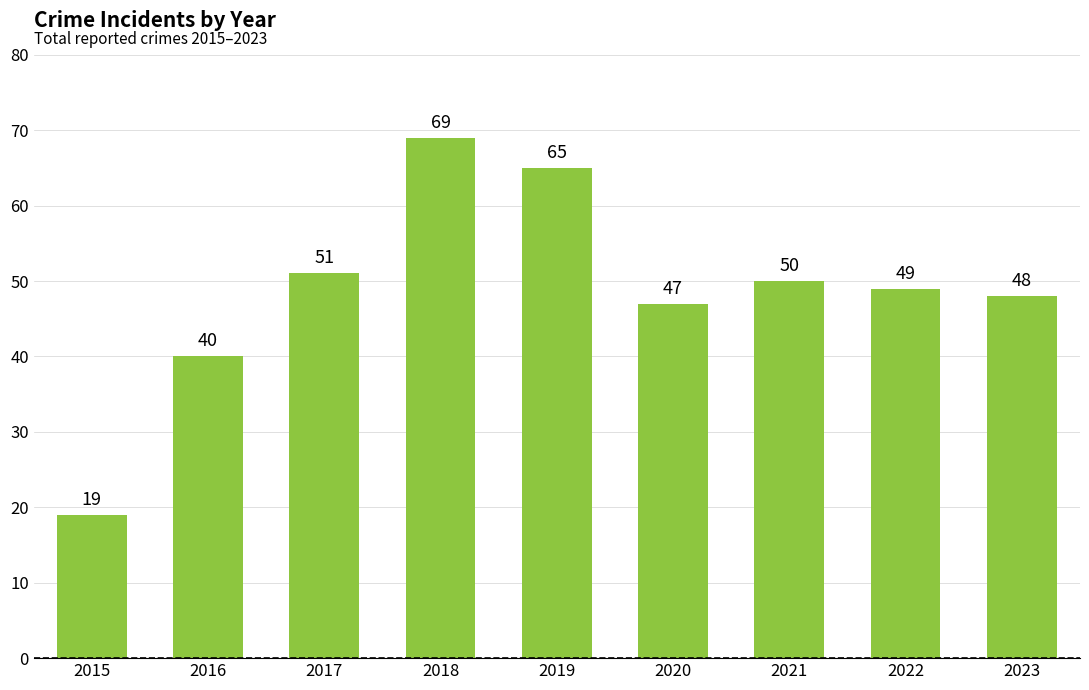

Where does the data first go above 49?

2017